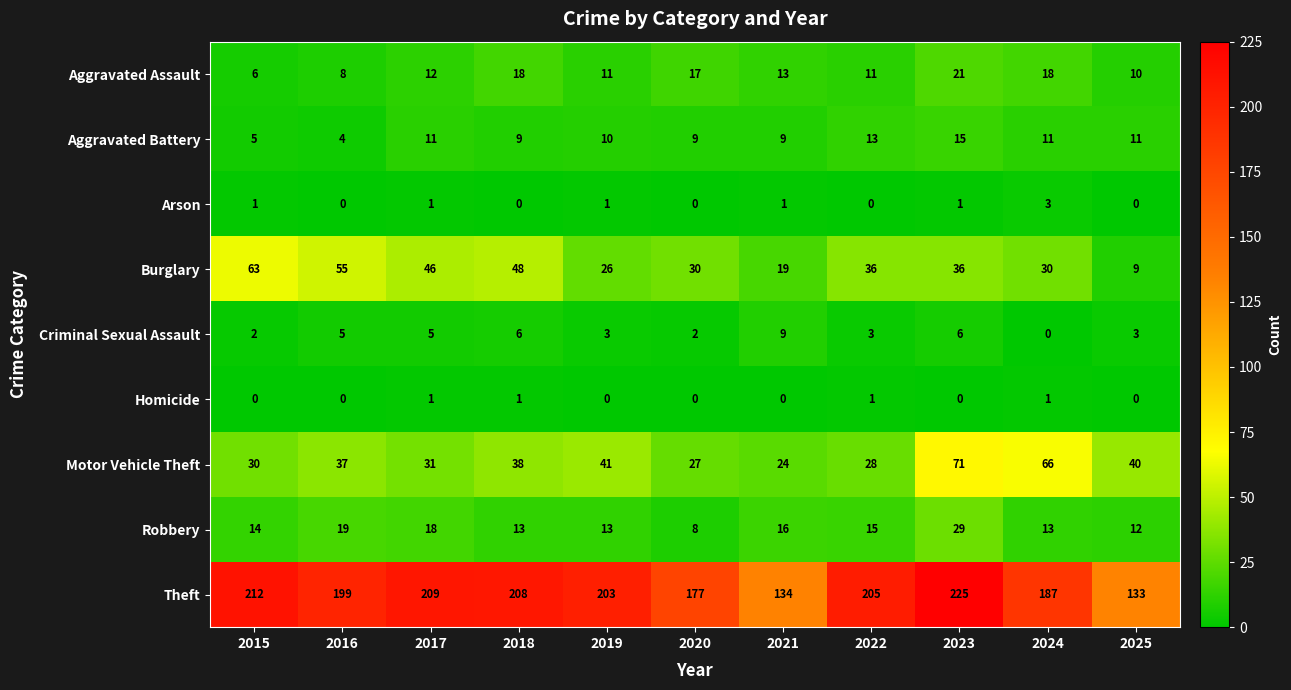

Is it true that Motor Vehicle Theft equals 27 at 2020?

True